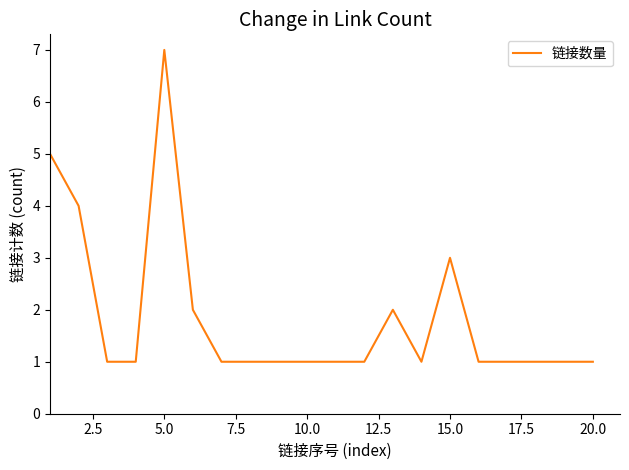

What is the difference between the maximum and minimum values?

6